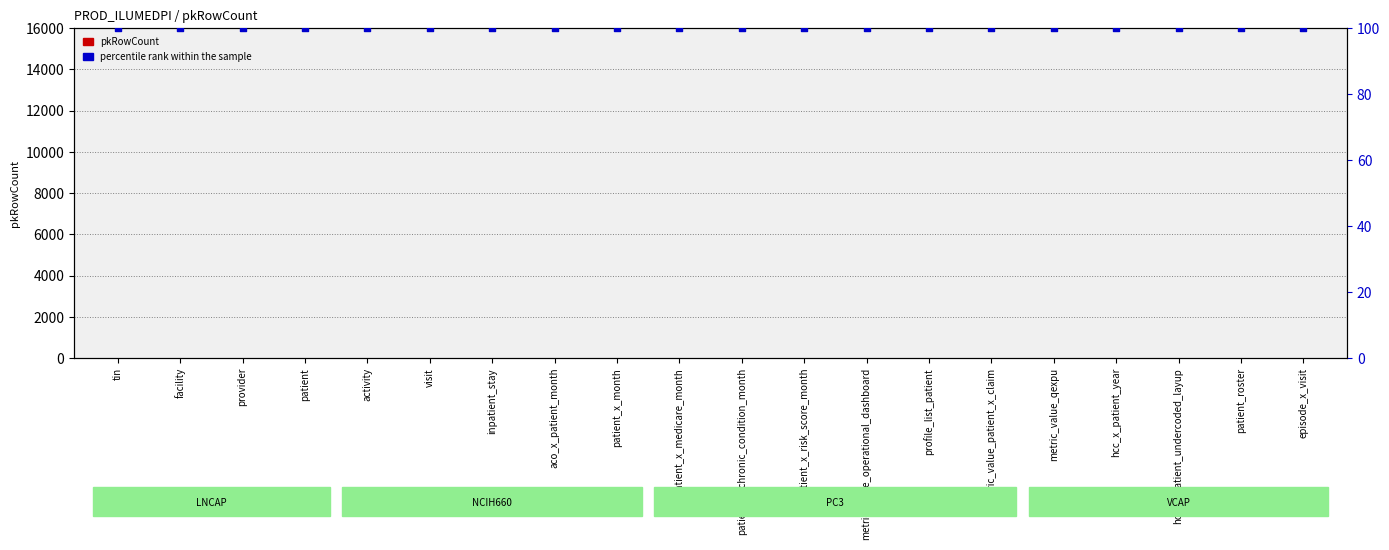

Which series contains the highest Y value?

percentile rank within the sample